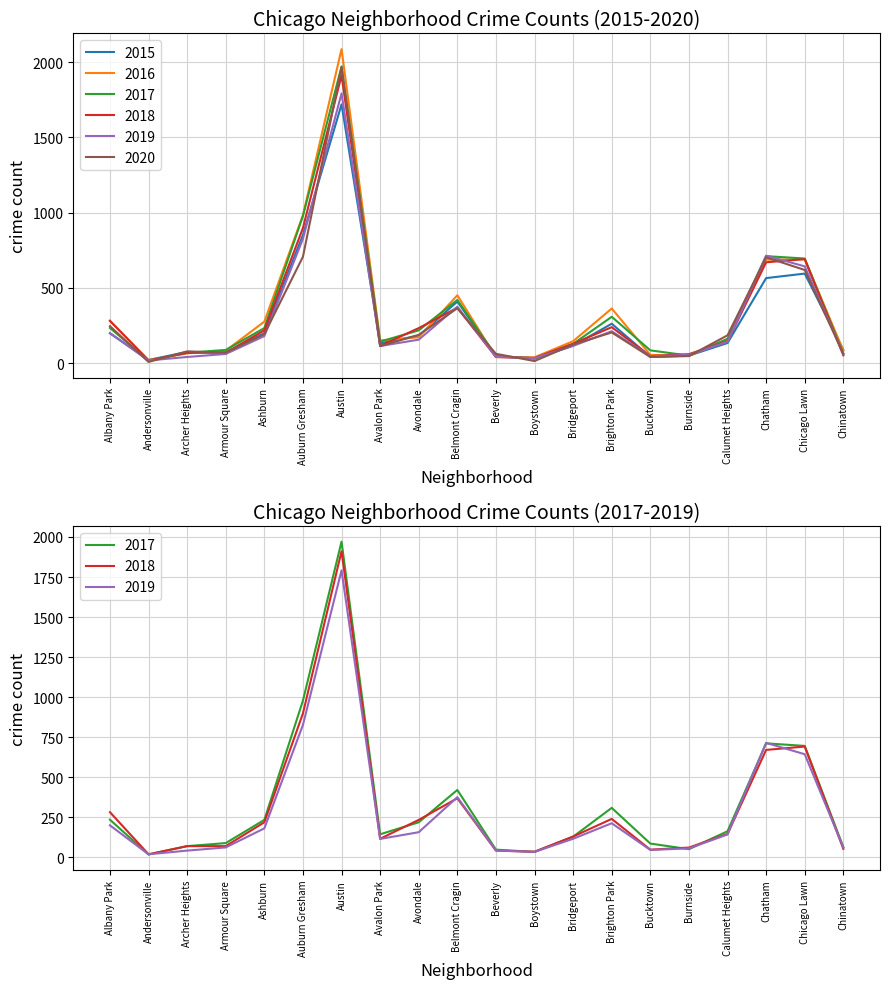

What are all the series names shown in the legend?

2015, 2016, 2017, 2018, 2019, 2020